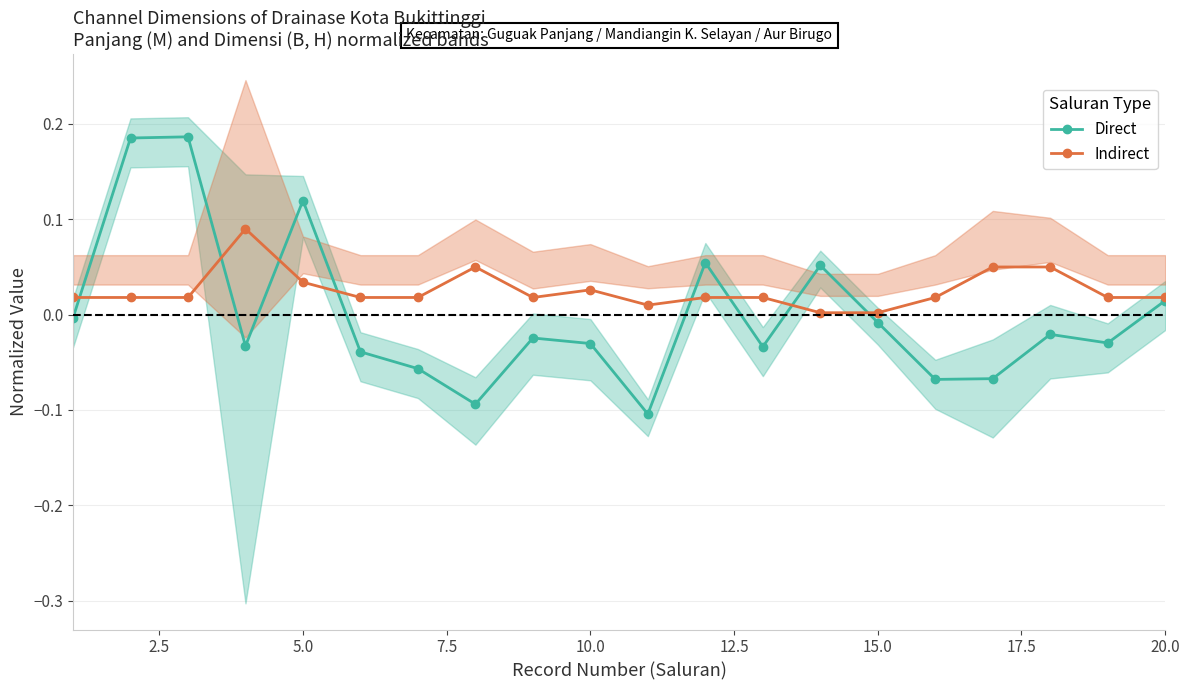

True or false: Indirect has more than 1 interior local peaks.

True